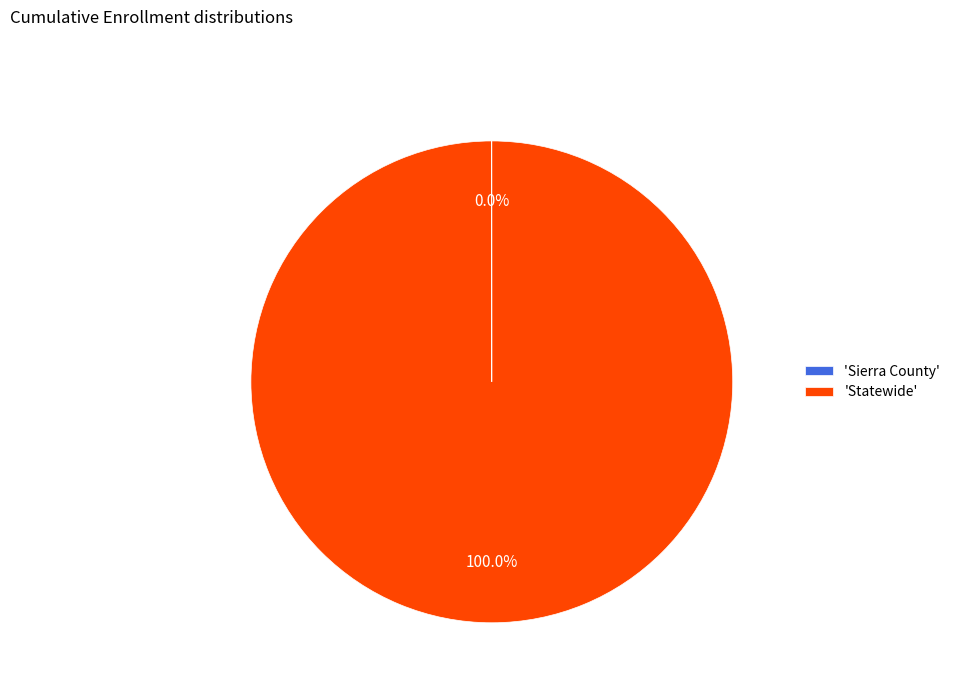

Does any single category account for the majority?

Yes